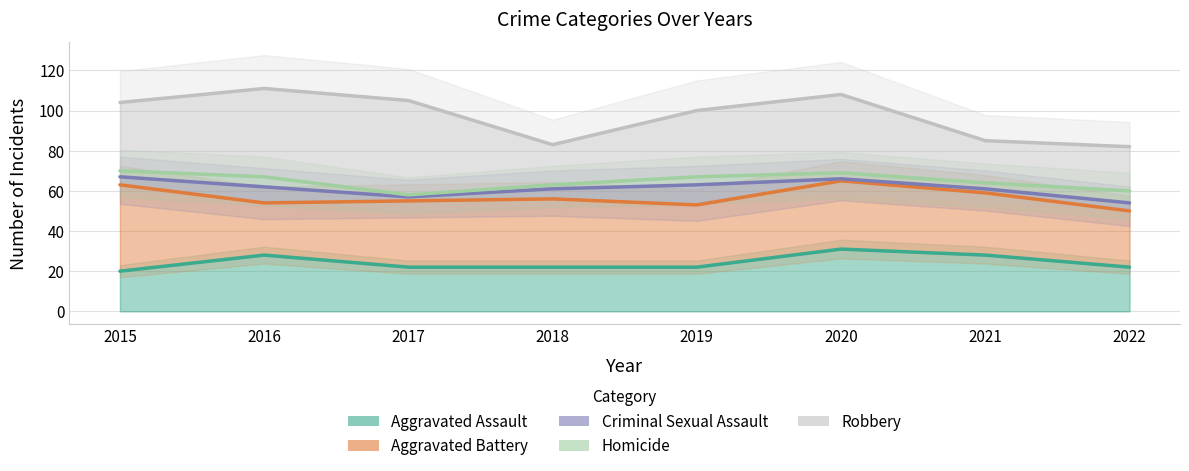

How many Aggravated Assault values are between 22 and 28?

6